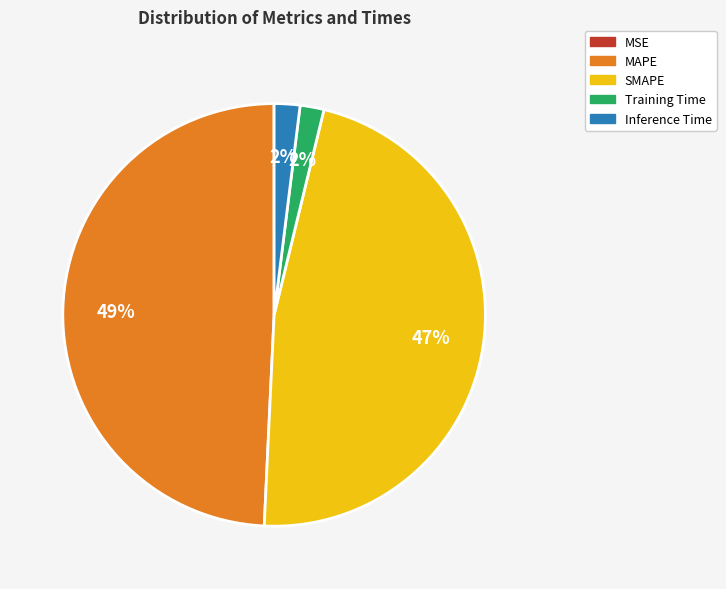

Does MAPE represent more than half of the total?

No